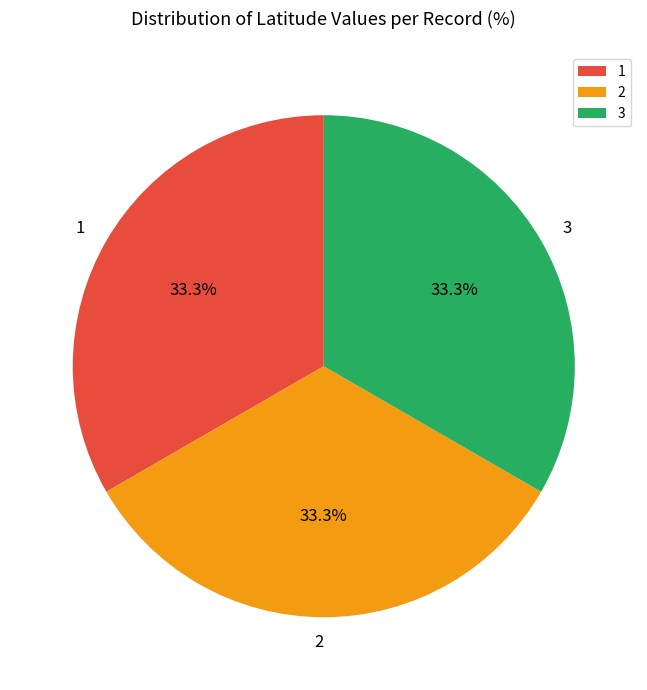

Combined, what portion of the pie is 3 and 2?

66.7%